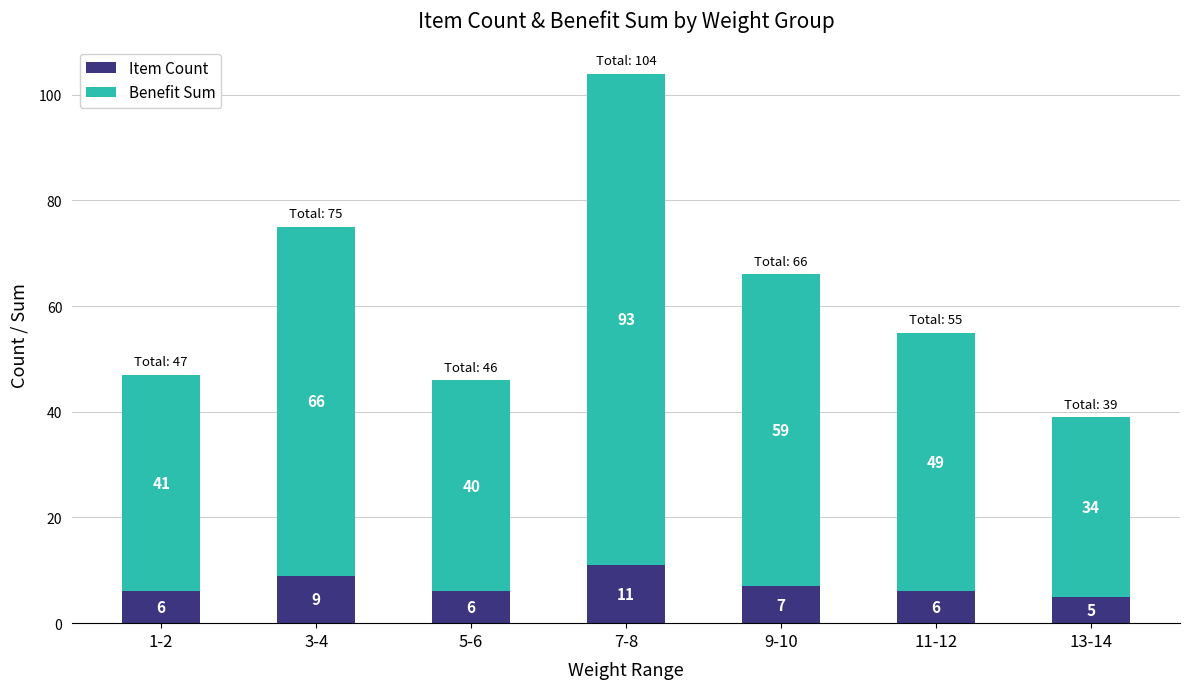

How many data points in Item Count are less than 6?

1